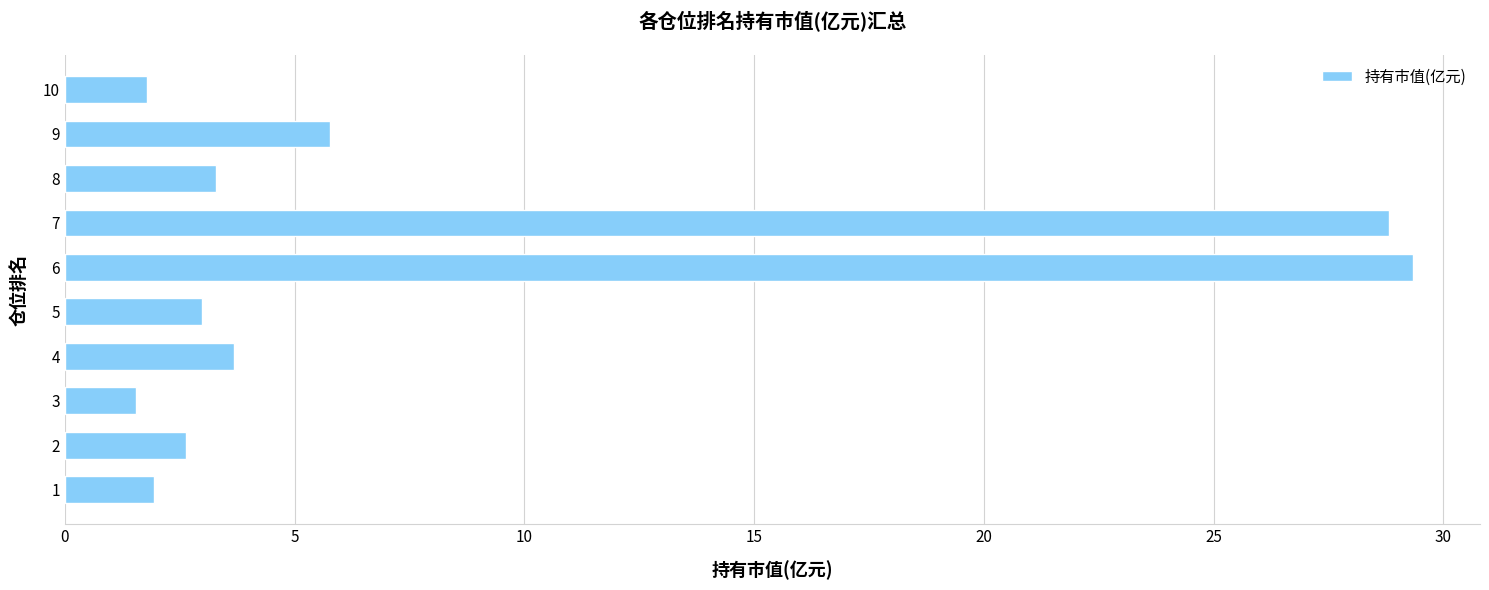

What is the maximum value shown in the chart?

29.3